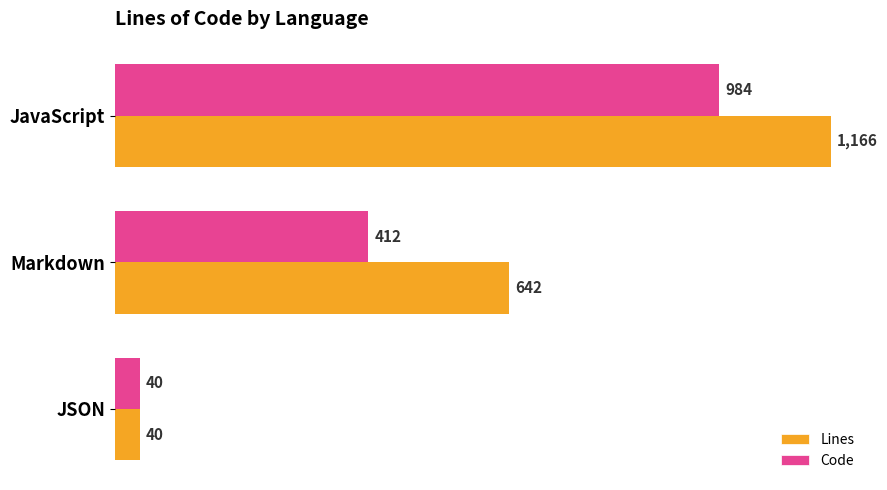

Rank the categories by Code value from lowest to highest.

JSON, Markdown, JavaScript